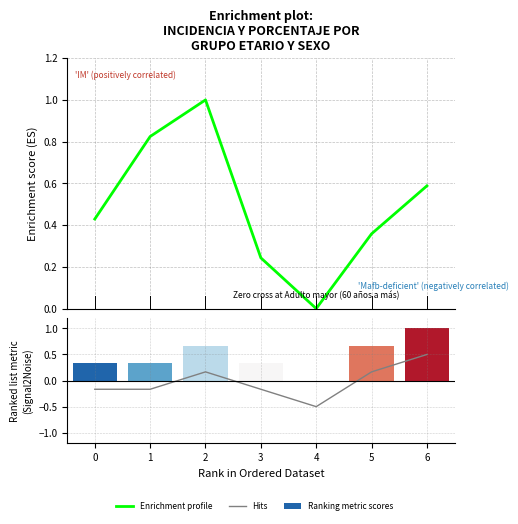

Which has a higher value, 4 or 6?

6